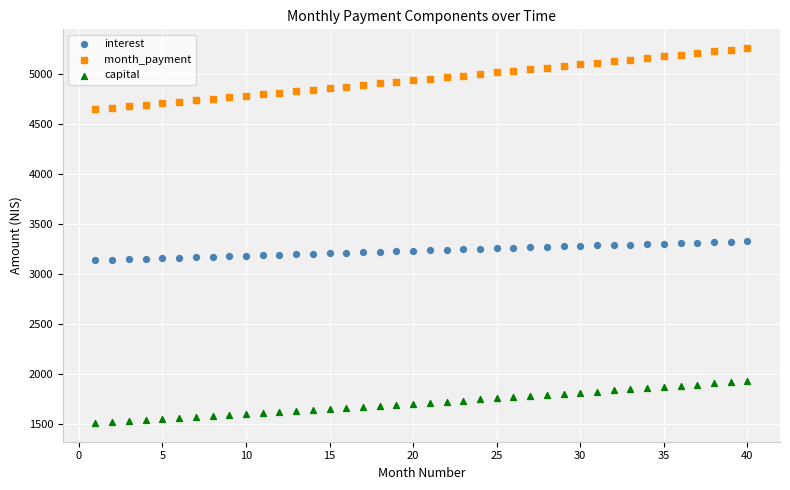

Which series contains the lowest Y value?

capital